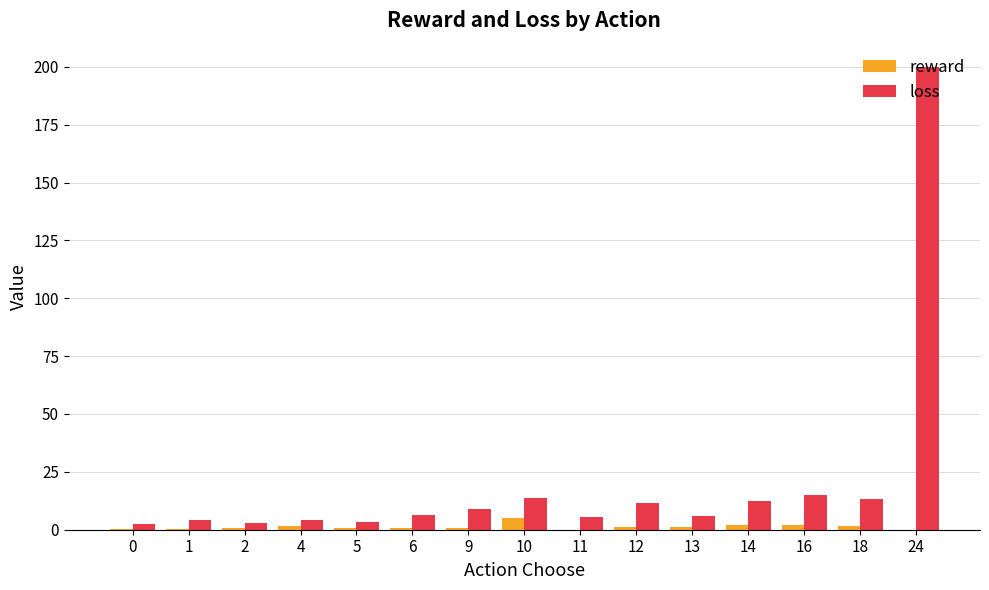

How many groups of bars are there?

15